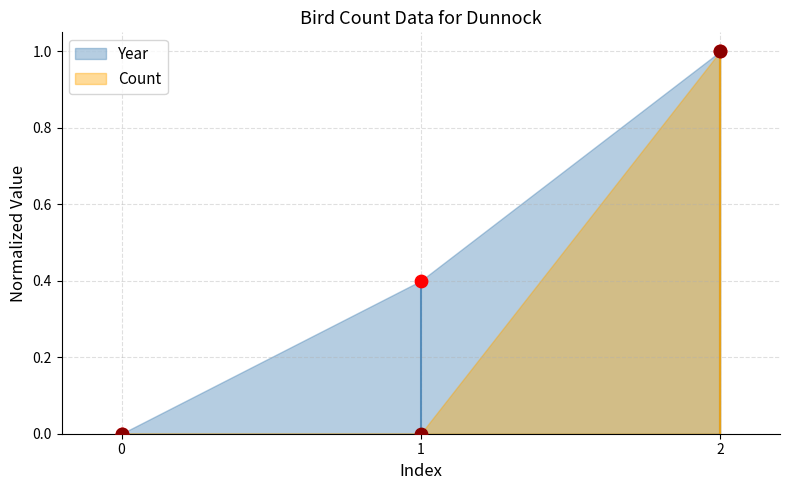

What is the total value across all series at 2?

2.0